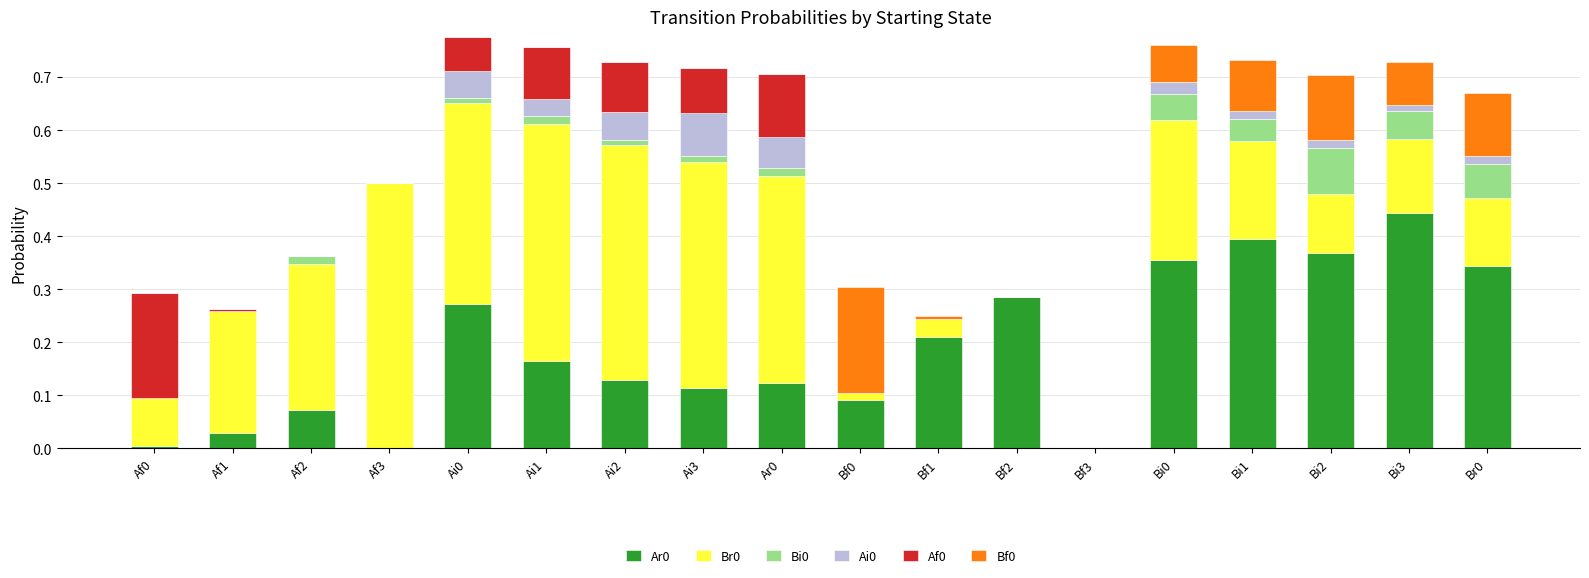

What is the total value across all series at Bi0?

0.8